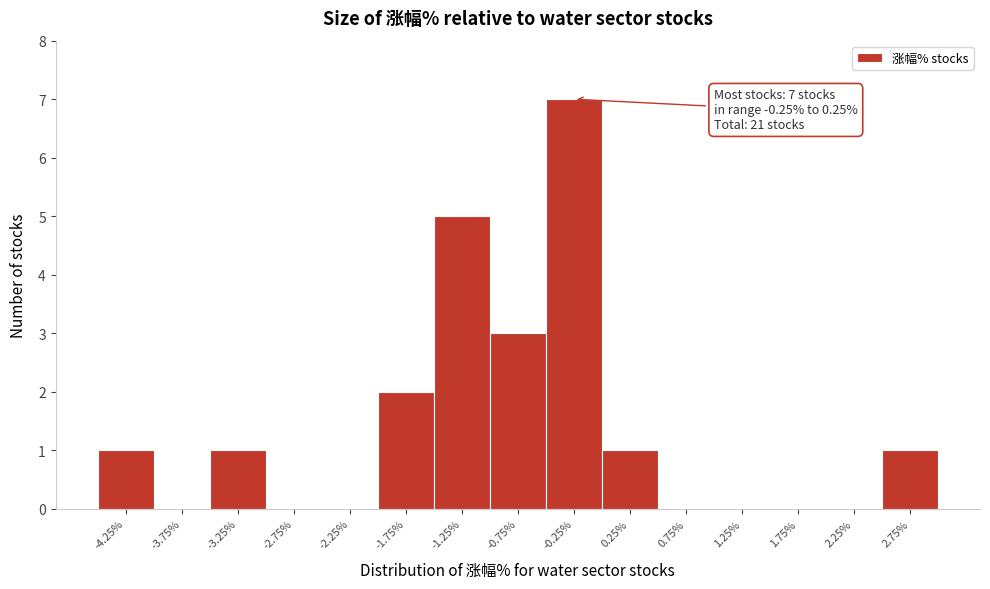

Reading left to right, extract all data points from this chart.

-4.25%=1	-3.75%=0	-3.25%=1	-2.75%=0	-2.25%=0	-1.75%=2	-1.25%=5	-0.75%=3	-0.25%=7	0.25%=1	0.75%=0	1.25%=0	1.75%=0	2.25%=0	2.75%=1